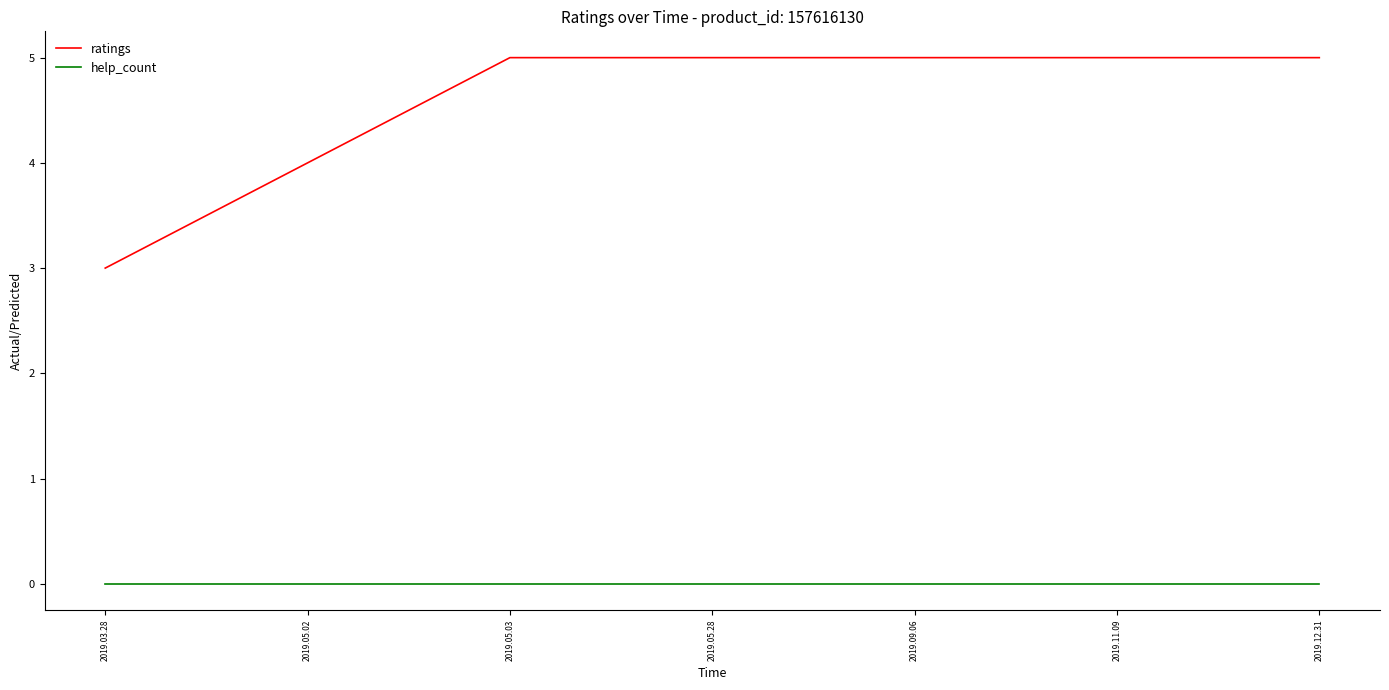

What is the approximate value of ratings at 2019.05.28?

5